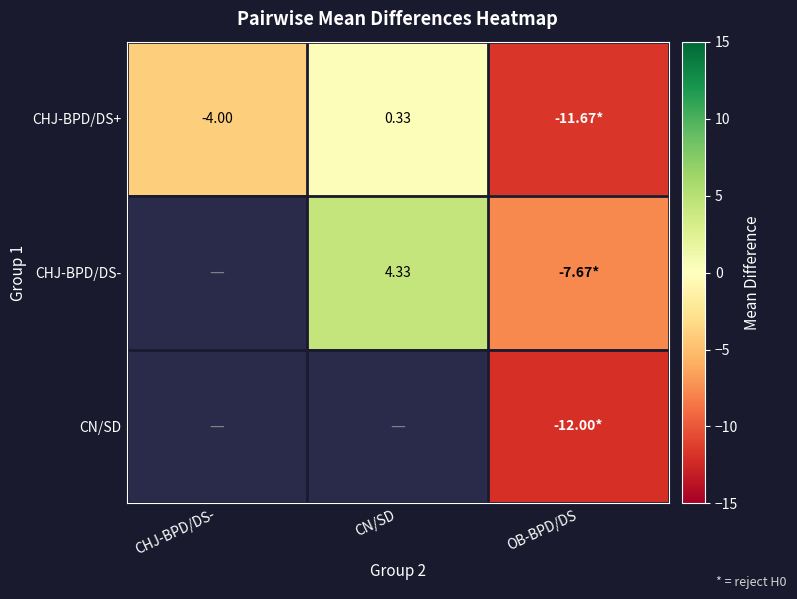

At CN/SD, list the series in order from largest to smallest.

CHJ-BPD/DS-, CN/SD, CHJ-BPD/DS+